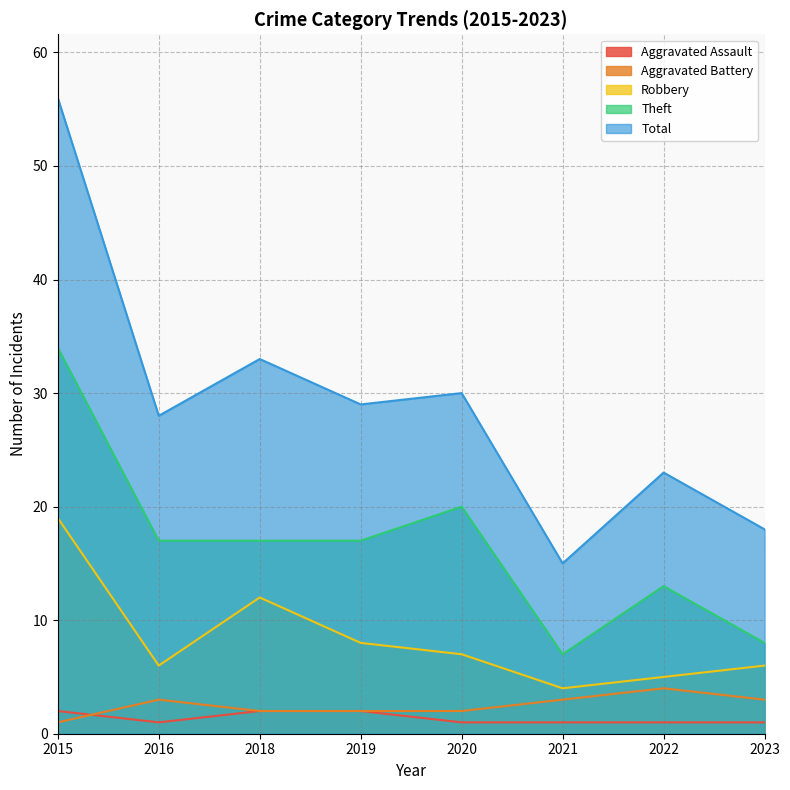

Is it true that Aggravated Assault equals 2 at 2019?

True